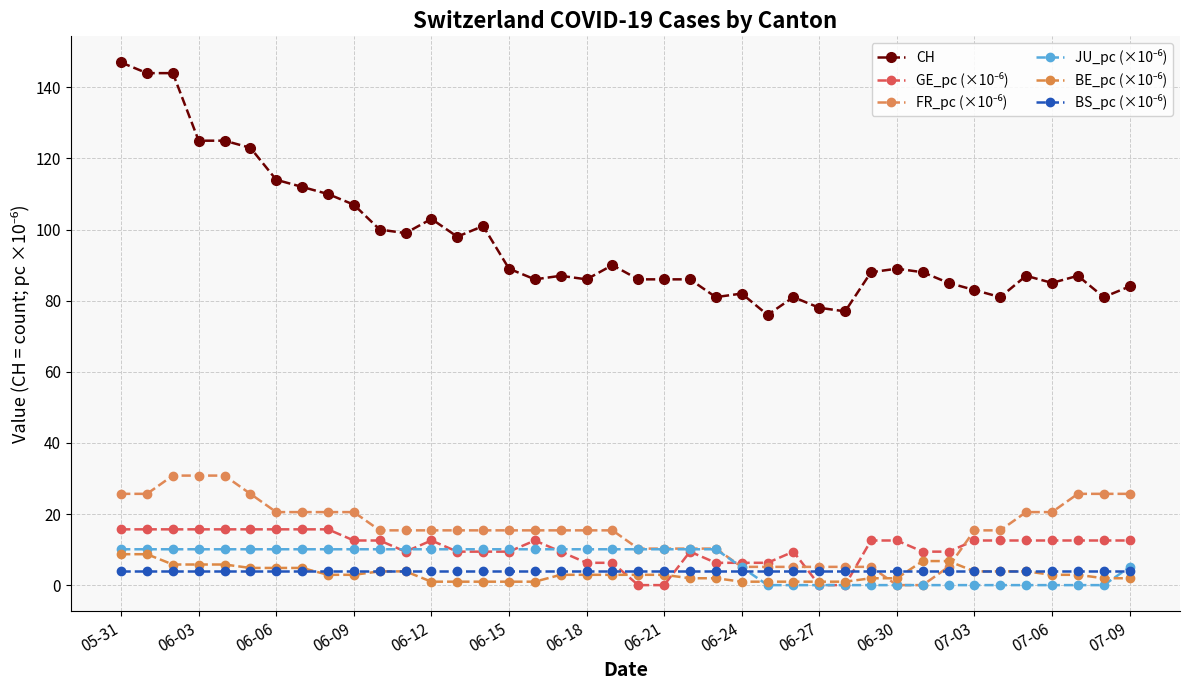

What is the difference between the maximum and minimum values in the JU_pc (×10⁻⁶) series?

10.1